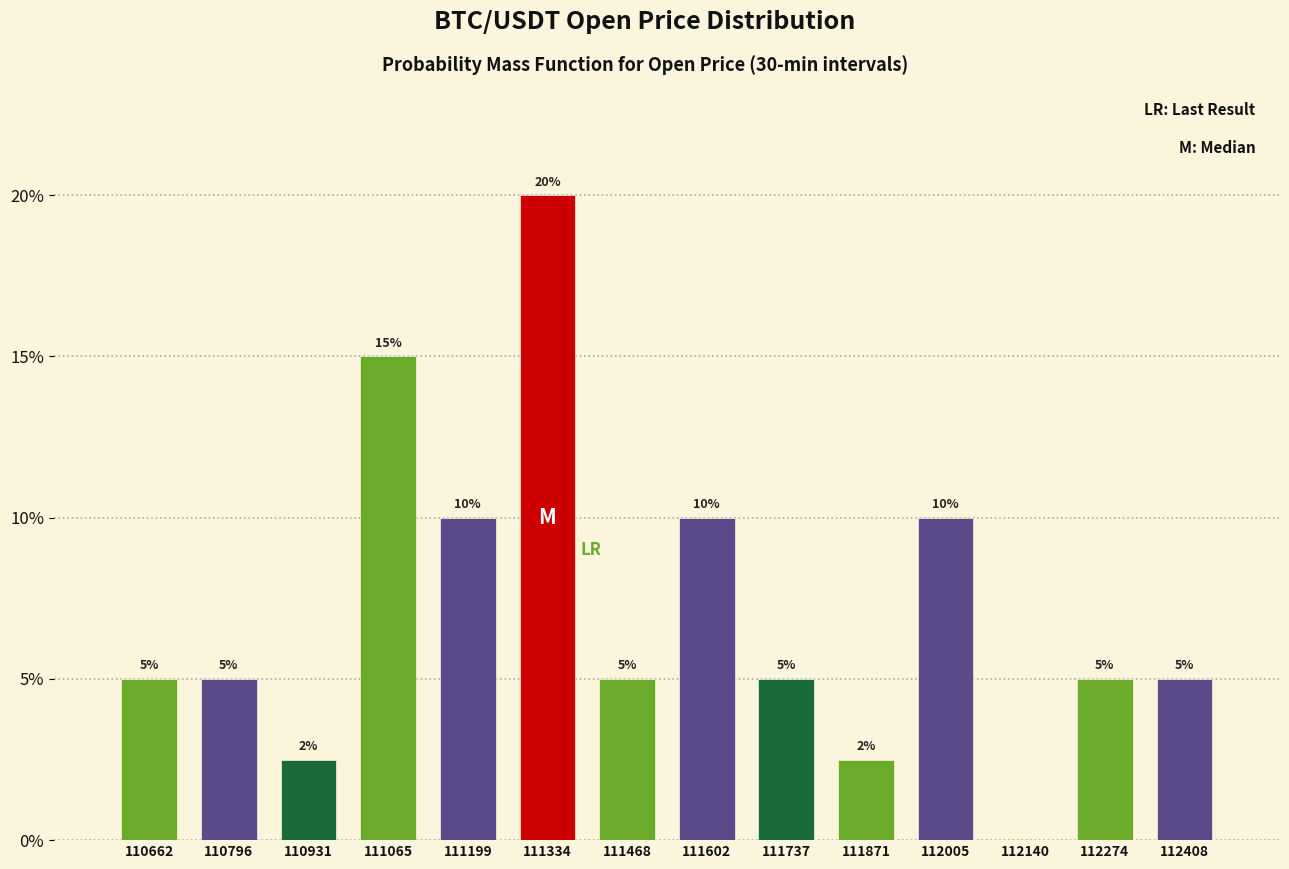

Over which range of the x-axis is the bar tallest?

111260 to 111400